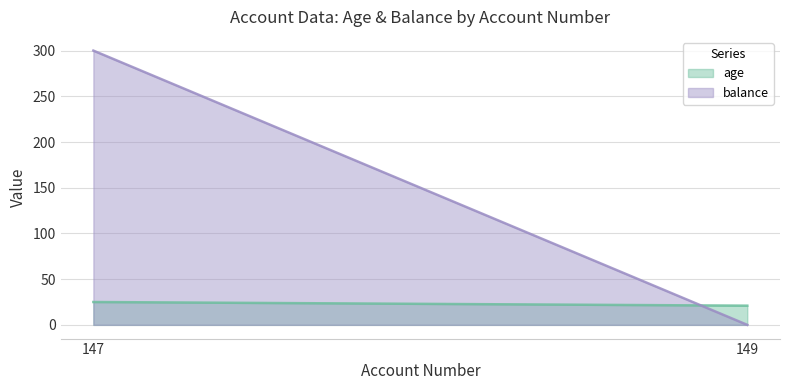

What is the value of the age point at the 2nd from the left?

21